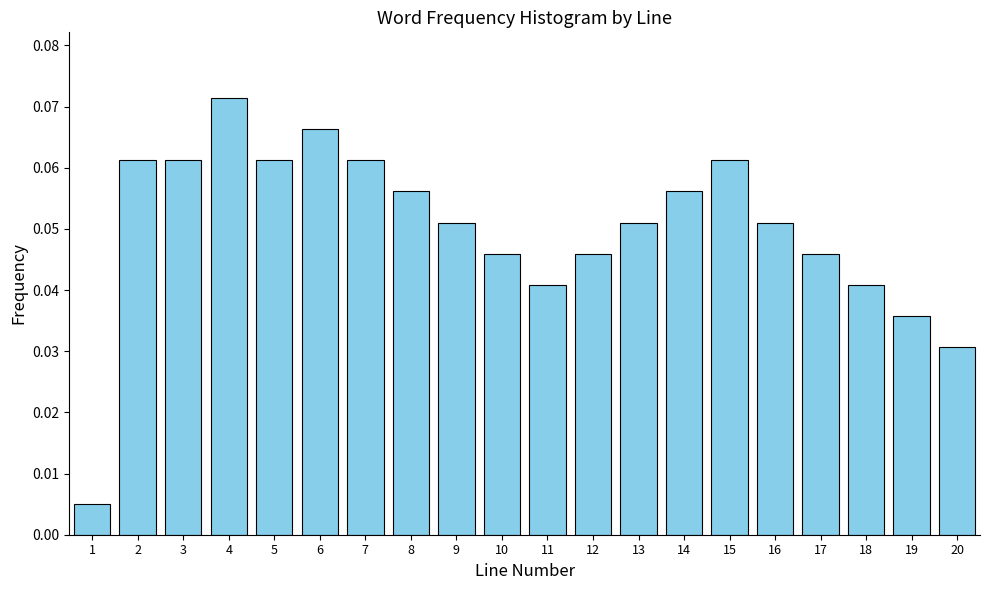

Which has a higher value, 4 or 1?

4